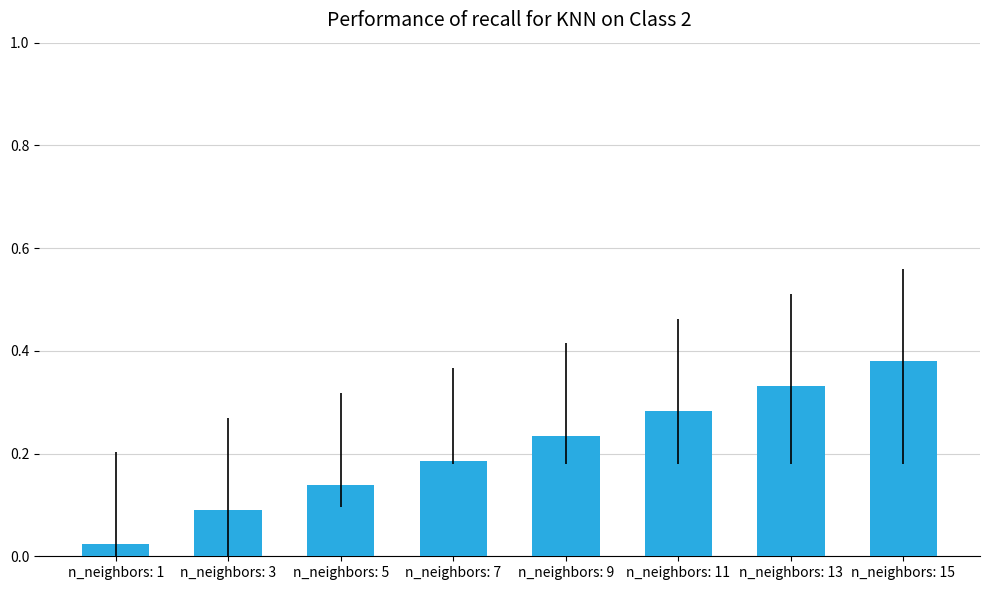

How many distinct data groups are displayed?

1